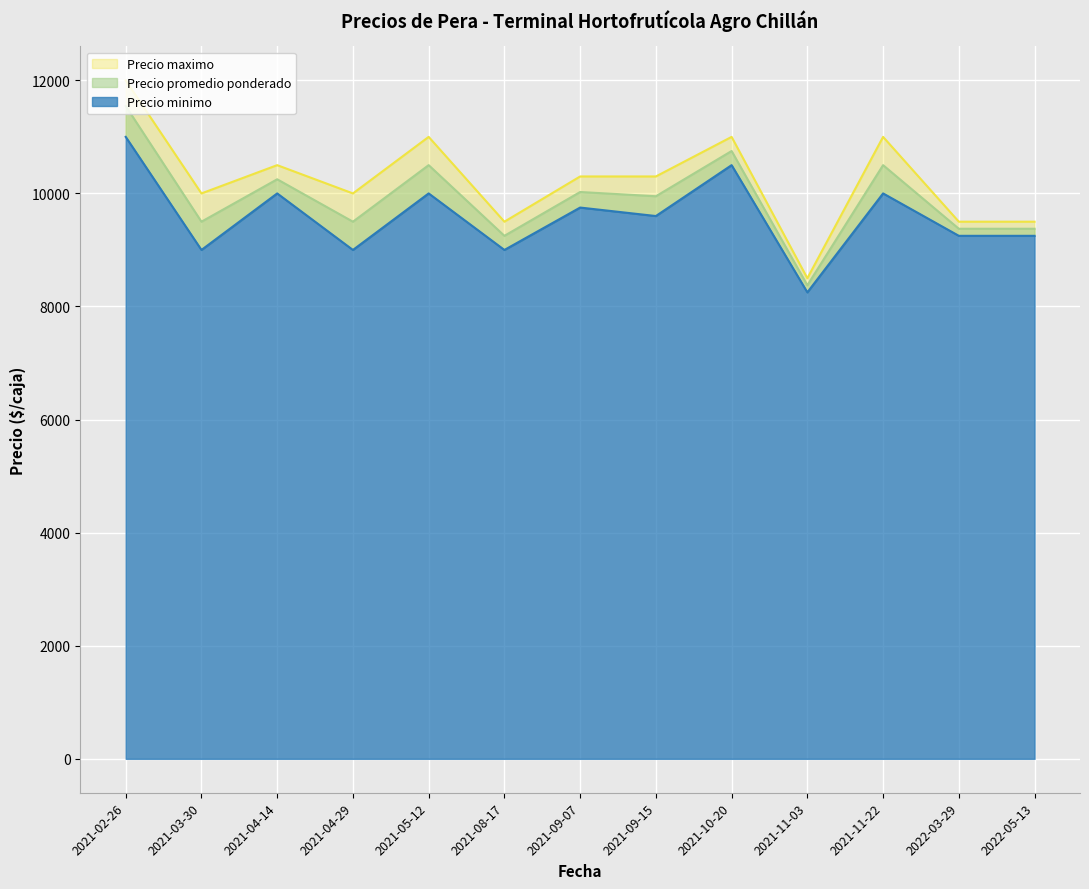

Which has a higher value, 2022-05-13 or 2021-11-03?

2022-05-13